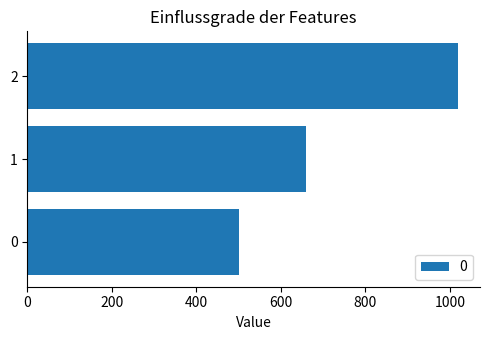

What is the difference between the second highest and minimum values?

160